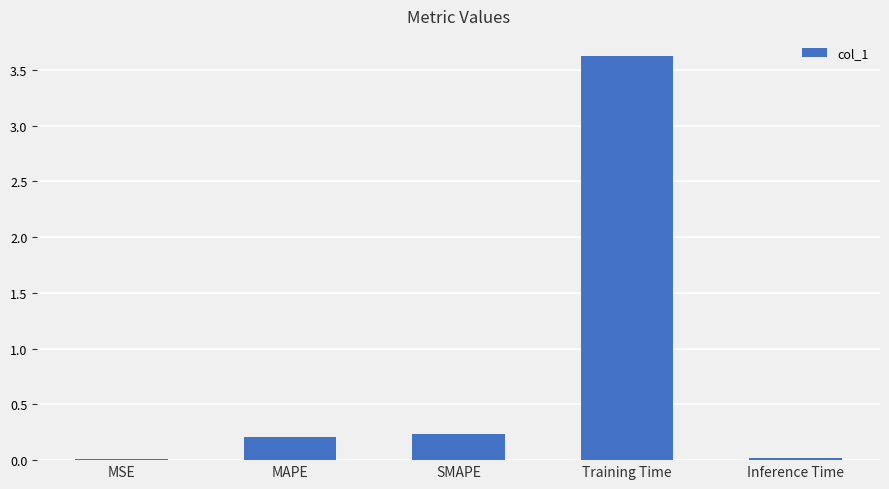

The chart shows a value of 0.2 at SMAPE. True or false?

True